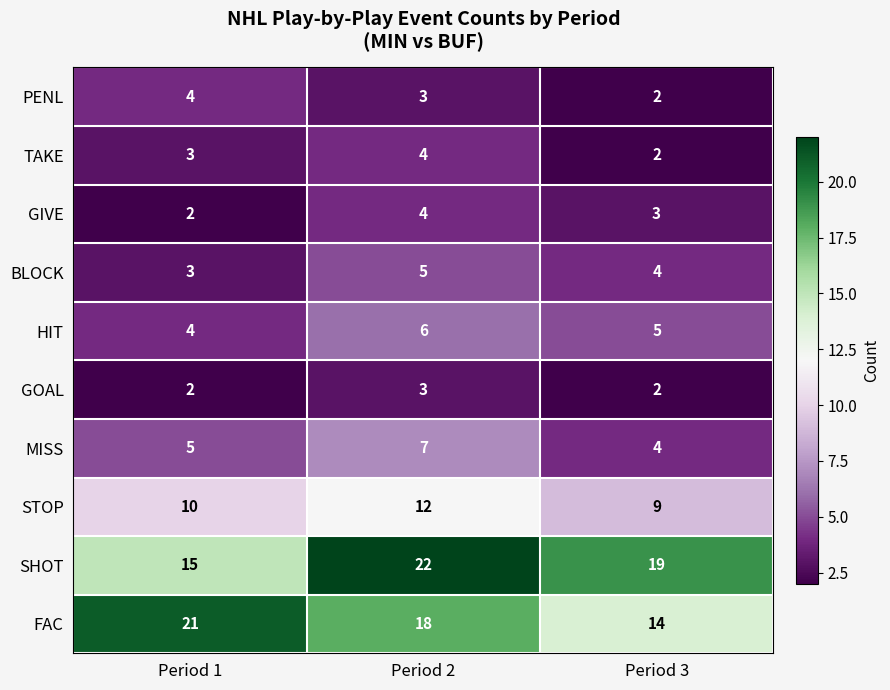

How many distinct data groups are displayed?

10